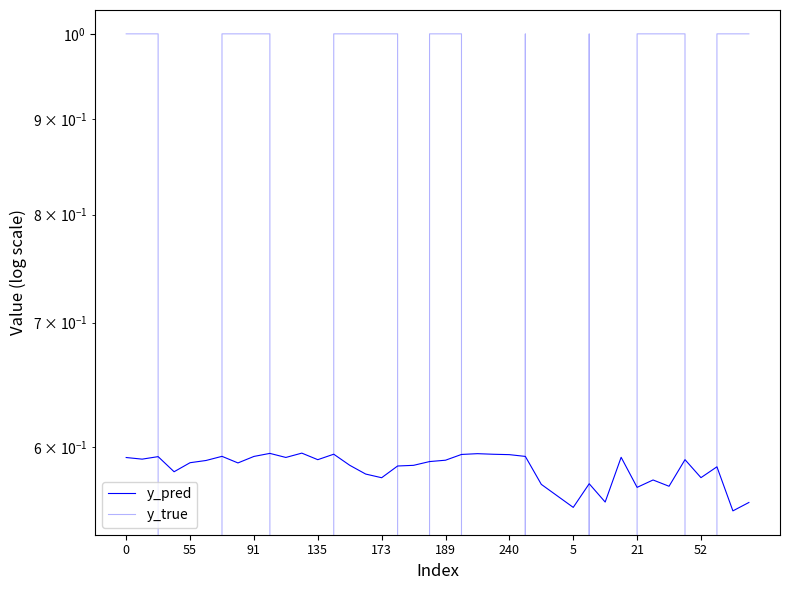

Reading left to right, what are all the values shown in this chart?

y_pred: 0.6	0.6	0.6	0.6	0.6	0.6	0.6	0.6	0.6	0.6	0.6	0.6	0.6	0.6	0.6	0.6	0.6	0.6	0.6	0.6	0.6	0.6	0.6	0.6	0.6	0.6	0.6	0.6	0.6	0.6	0.6	0.6	0.6	0.6	0.6	0.6	0.6	0.6	0.6	0.6
y_true: 1.0	1.0	1.0	0.0	0.0	0.0	1.0	1.0	1.0	1.0	0.0	0.0	0.0	1.0	1.0	1.0	1.0	1.0	0.0	1.0	1.0	1.0	0.0	0.0	0.0	1.0	0.0	0.0	0.0	1.0	0.0	0.0	1.0	1.0	1.0	1.0	0.0	1.0	1.0	1.0